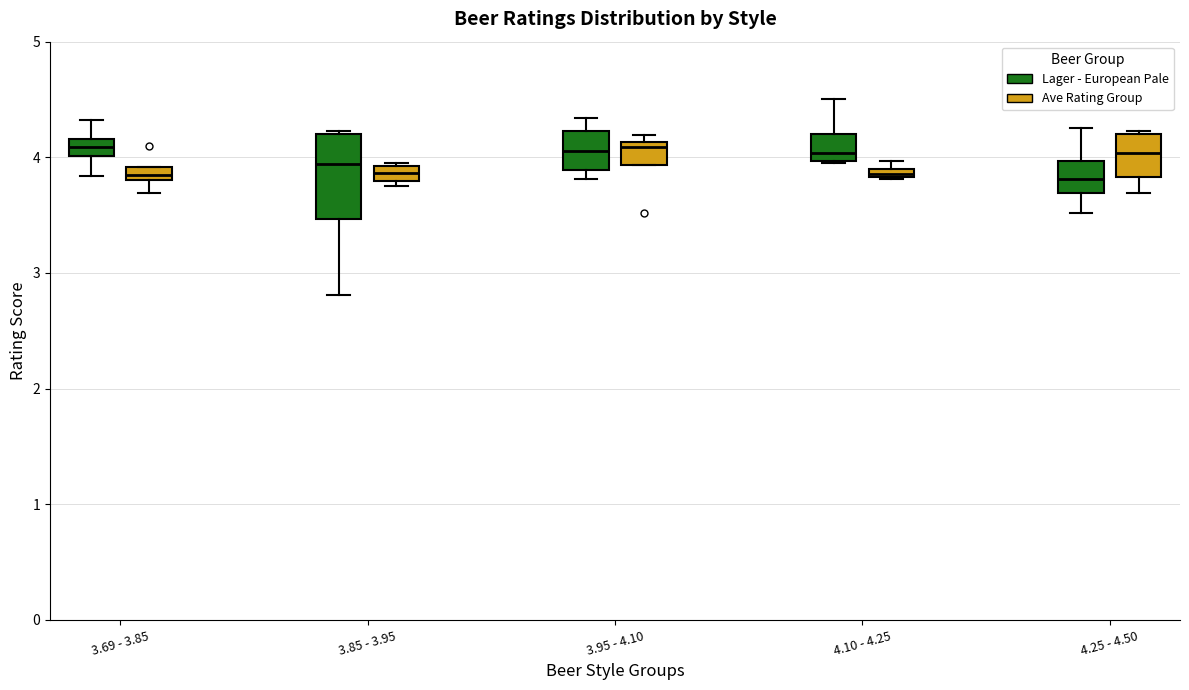

Where is the lower edge of the box for 3.69 - 3.85 (Lager - European Pale) on the y-axis? The values are not printed on the chart, so give them approximately, as read against the axis.

4.0